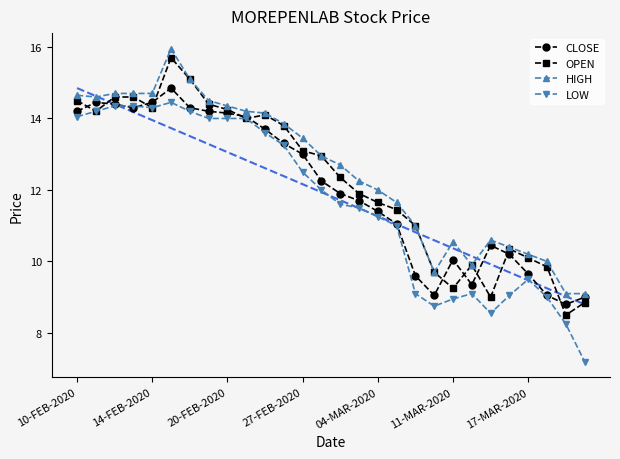

List the series in order of their overall mean, highest first.

HIGH, OPEN, CLOSE, LOW